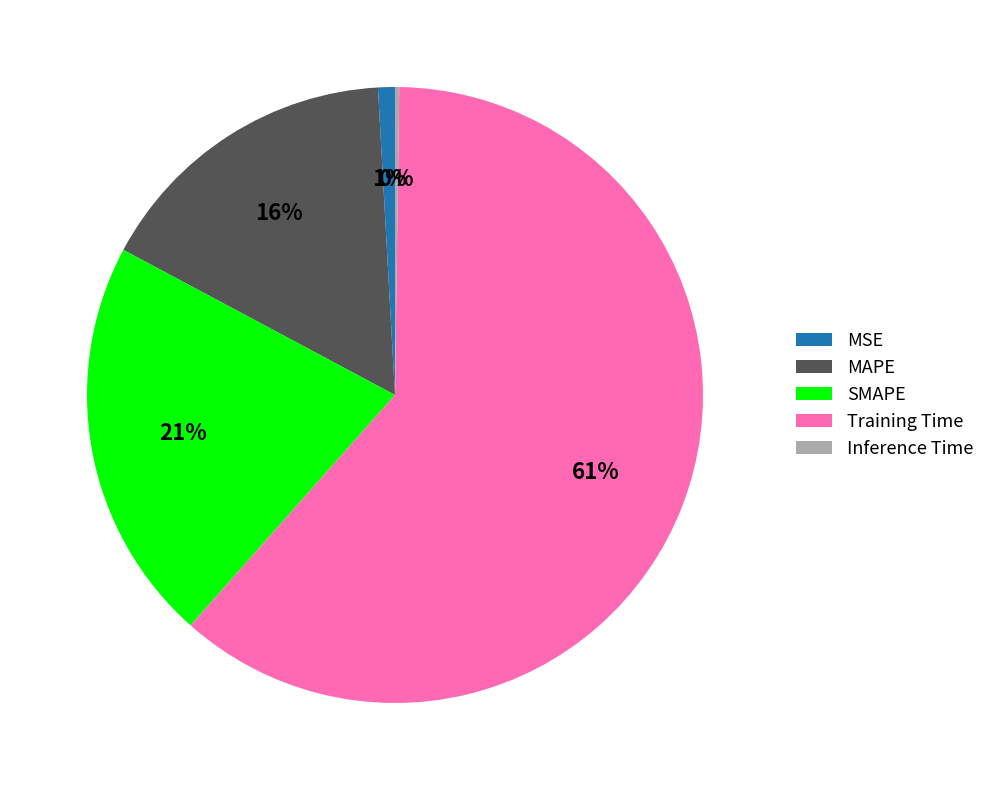

Does Training Time account for over 50% of the chart?

Yes